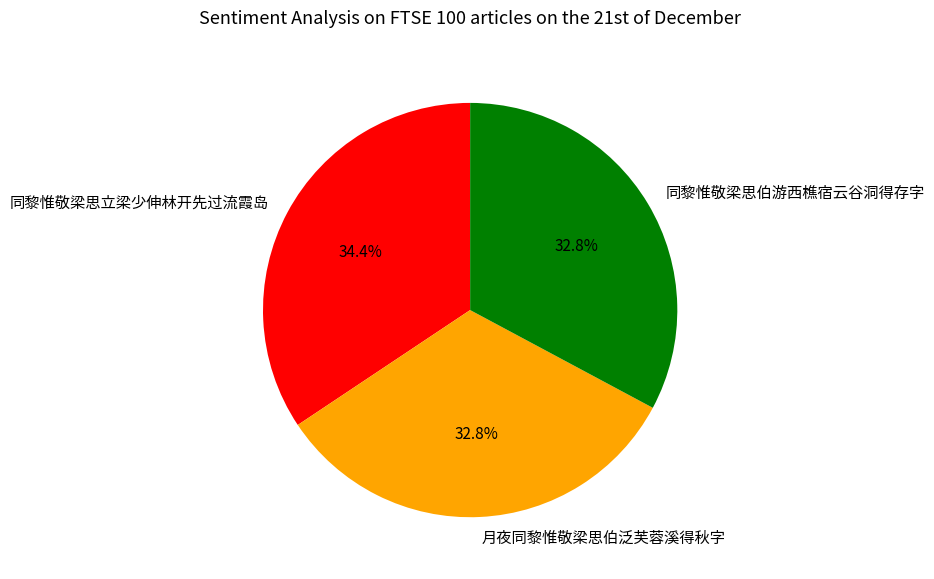

Is it true that 同黎惟敬梁思立梁少伸林开先过流霞岛 is 34% of the pie?

True